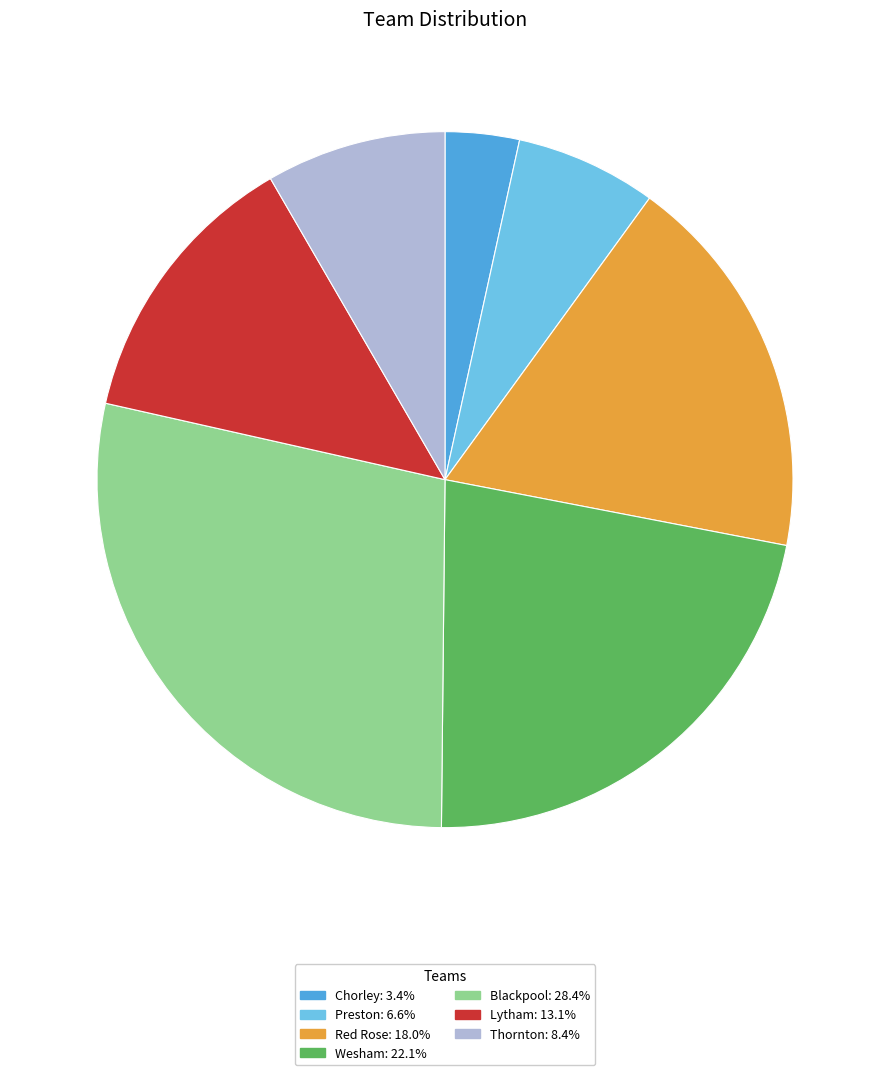

What is the smallest slice in the pie chart?

Chorley